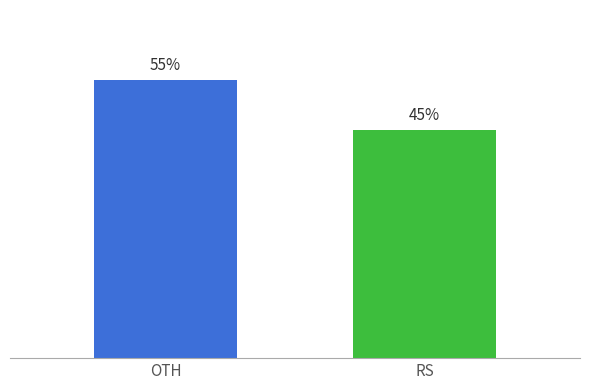

What is the label of the 2nd bar from the right?

OTH